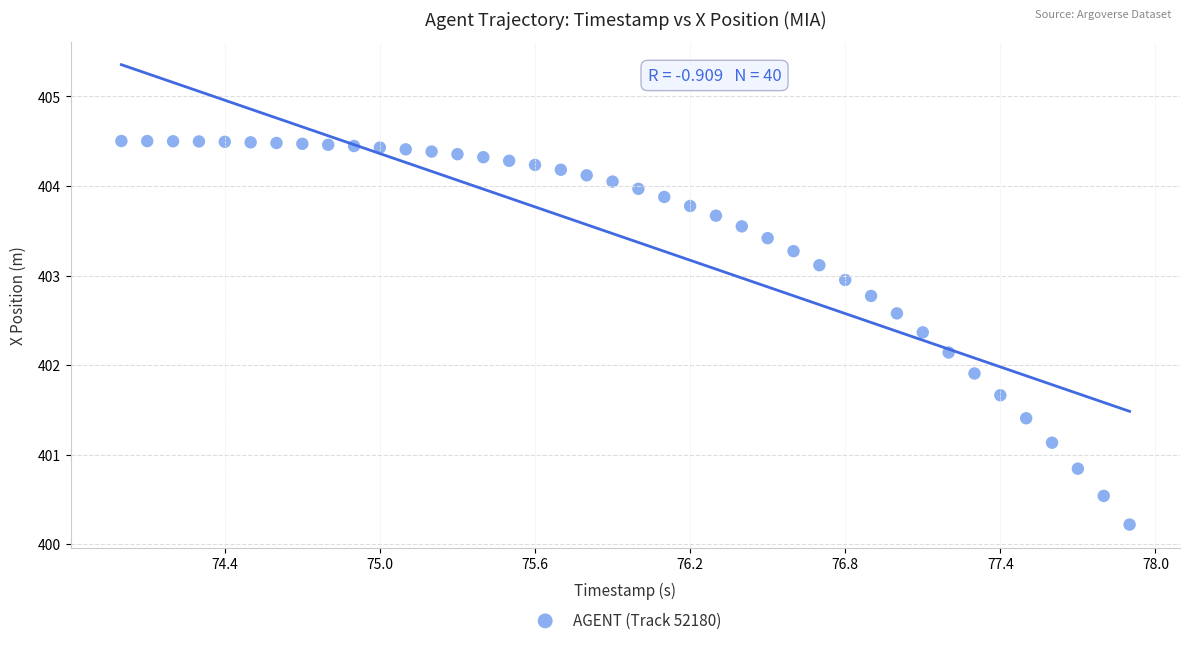

What is the range of X values (max minus min)?

3.9